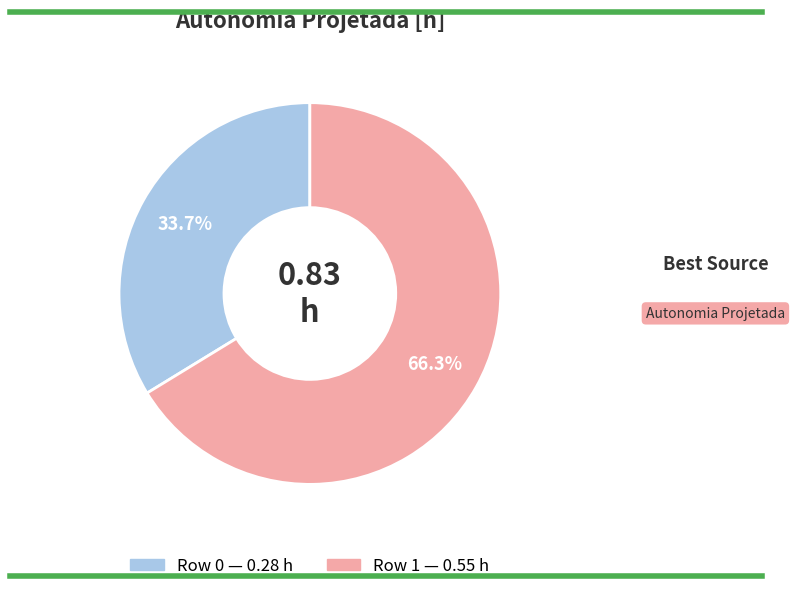

Between Row 1 and Row 0, which is larger?

Row 1